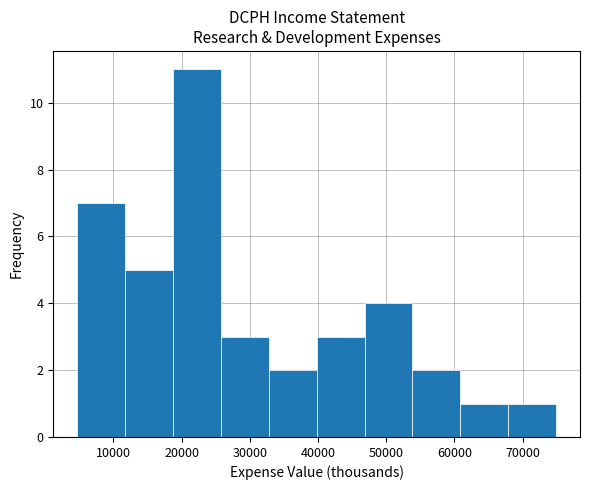

What is the height of the bar covering 33000 to 40000 on the x-axis? Neither the bar edges nor the heights are printed on the chart, so give them approximately, as read against the axes.

2